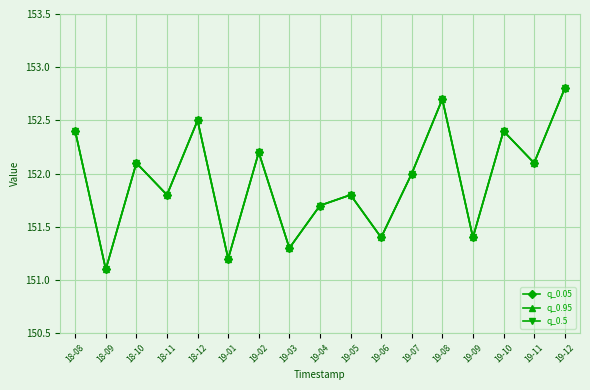

True or false: q_0.95 and q_0.5 cross at least once.

False